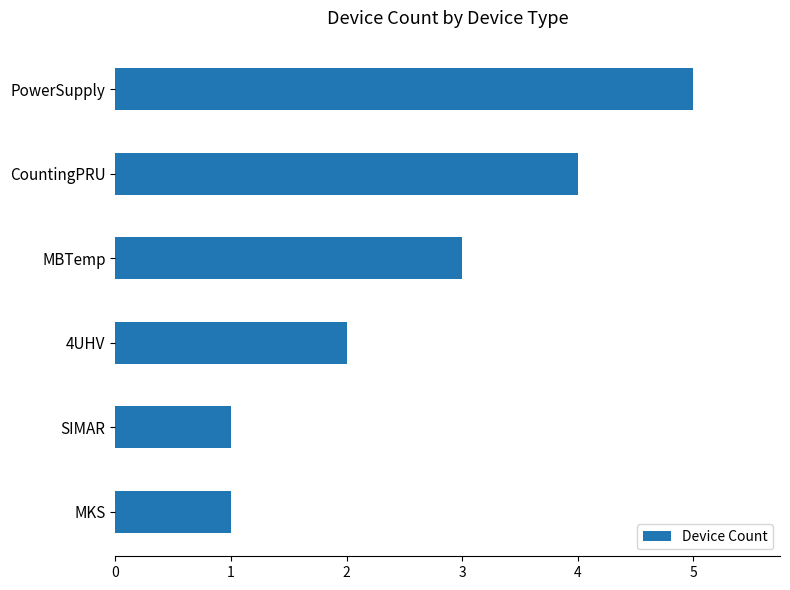

Reading bottom to top, transcribe all the data shown in this chart.

MKS=1	SIMAR=1	4UHV=2	MBTemp=3	CountingPRU=4	PowerSupply=5